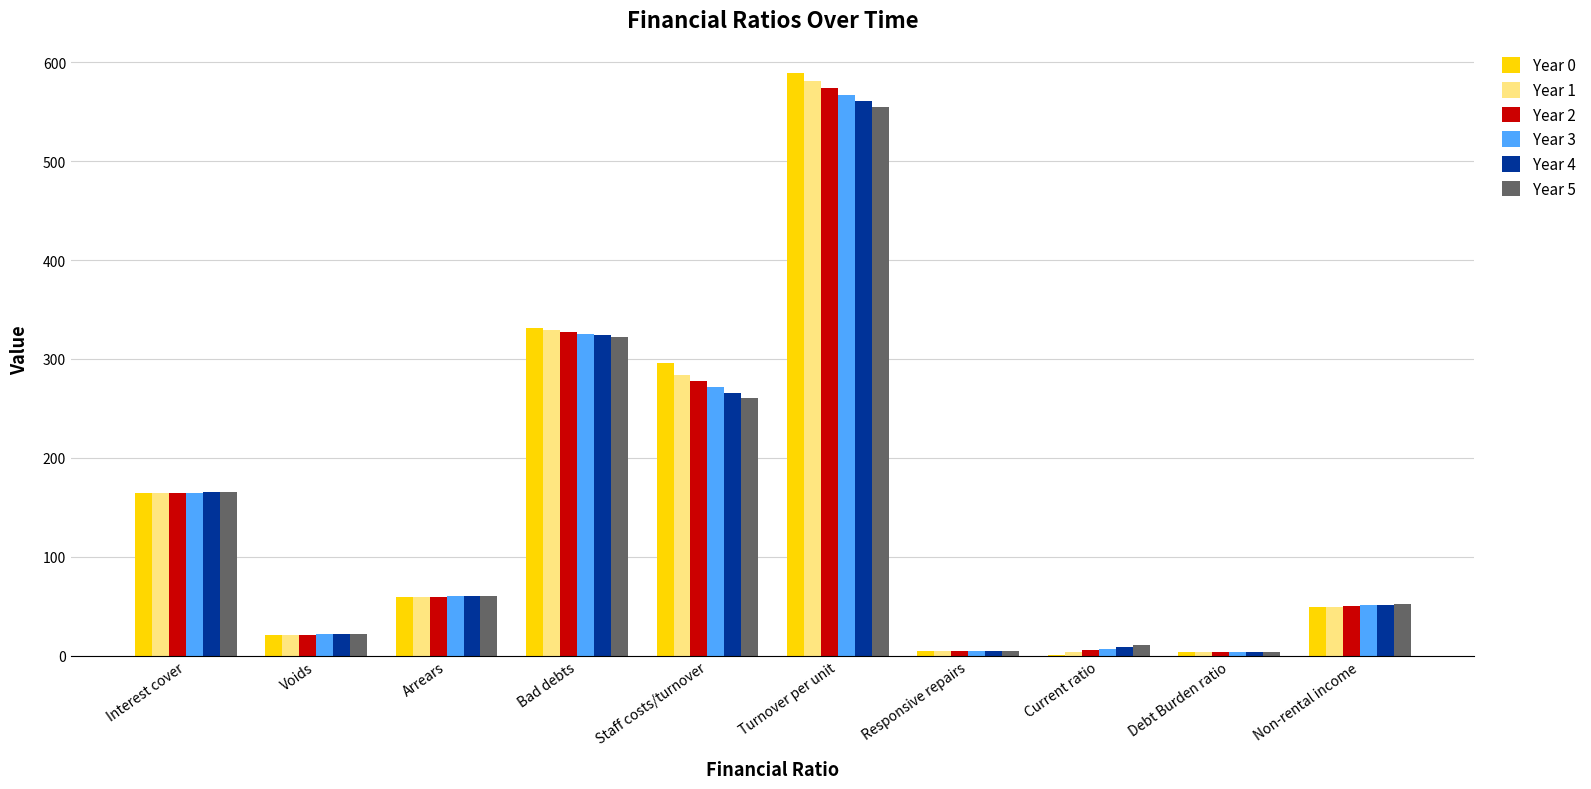

At which category is the sum across all series the highest?

Turnover per unit